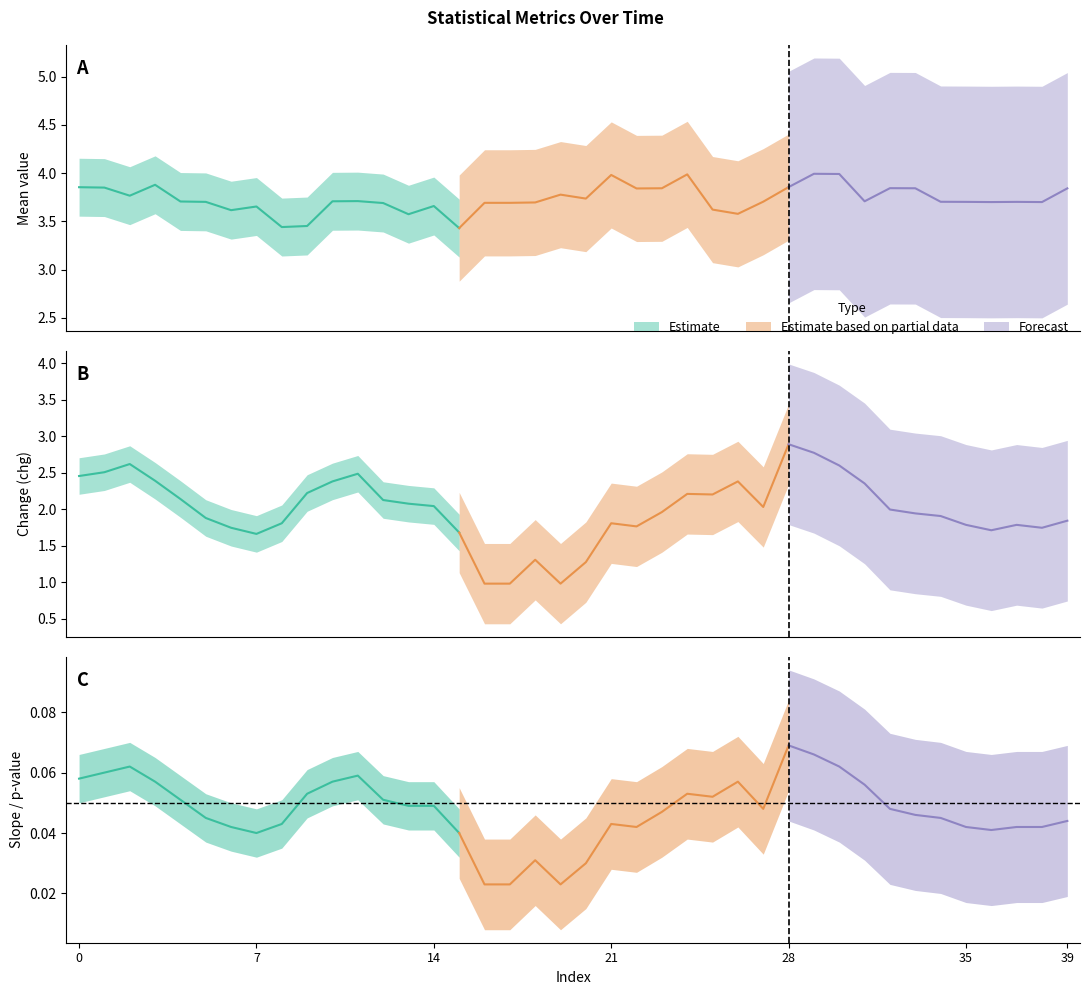

Which label corresponds to the largest value in the chart?

29